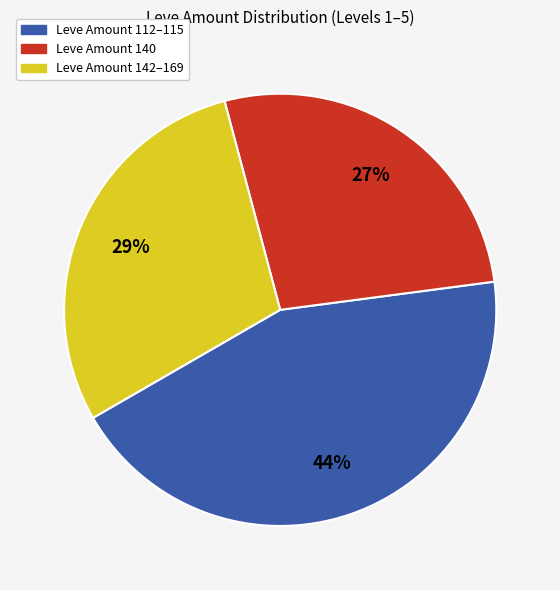

To the nearest percent, what is the average slice percentage?

33%